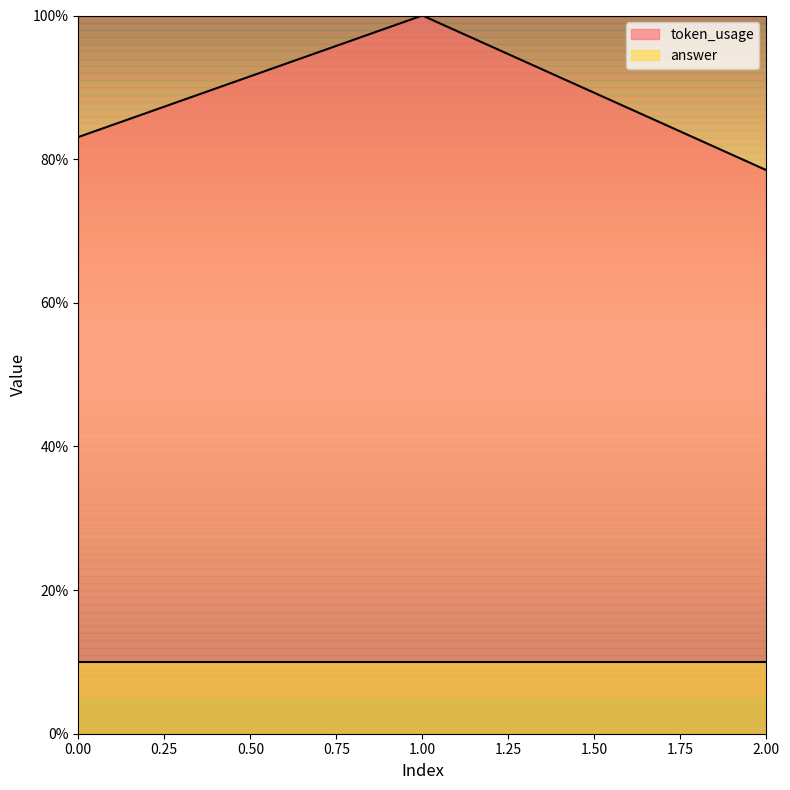

List the labels in order of value, largest first.

1, 0, 2